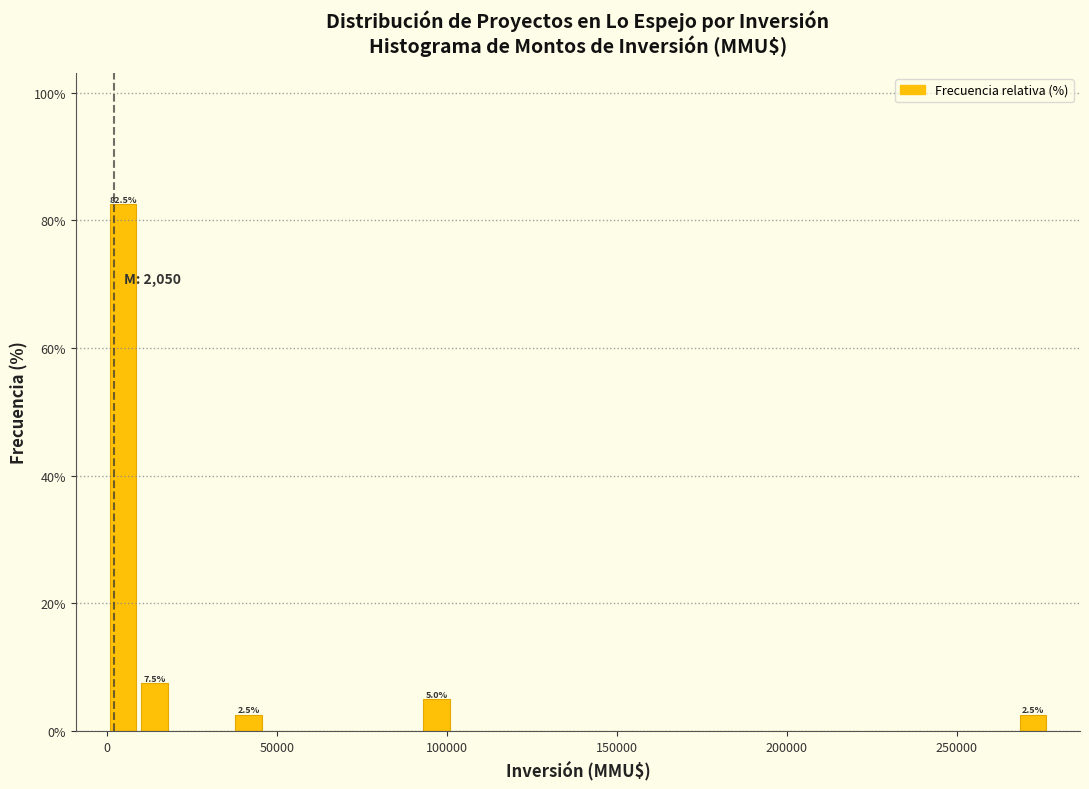

Around what value on the x-axis is the tallest bar? Give the approximate position of its centre, as read against the axis.

5000